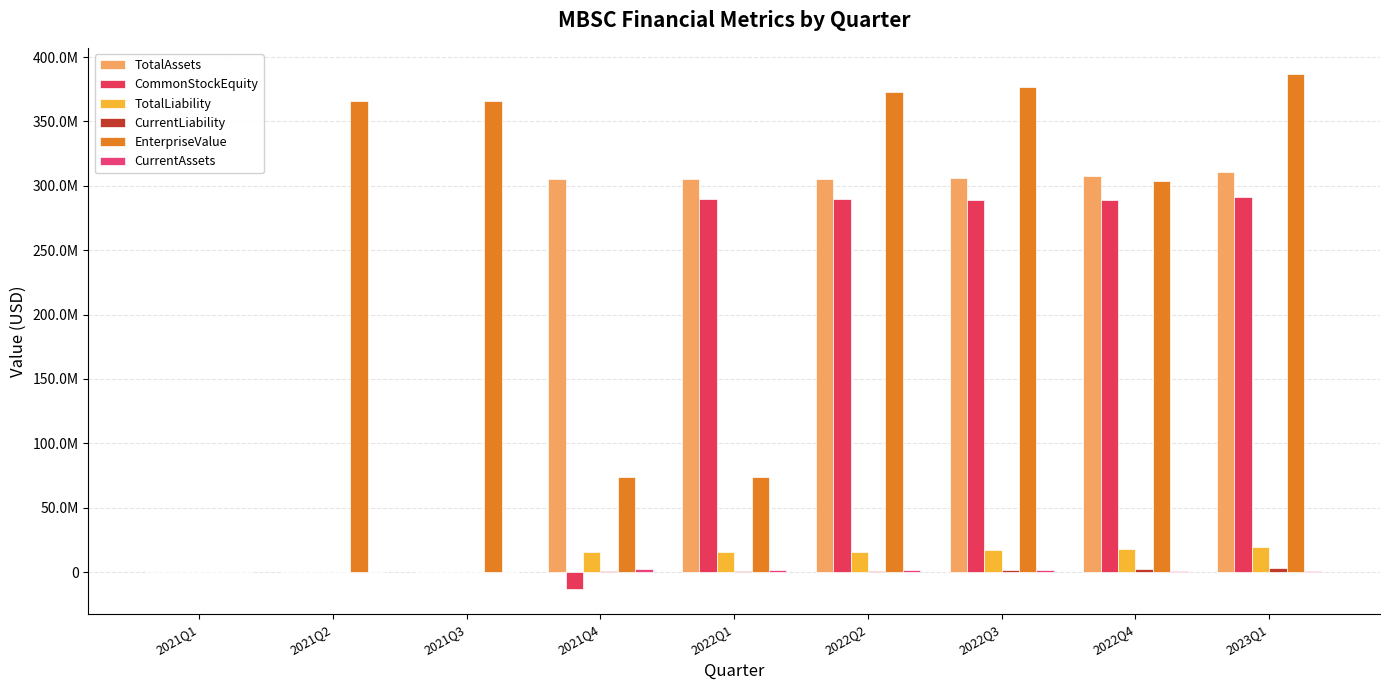

What value does the CurrentAssets series have at 2023Q1?

581342